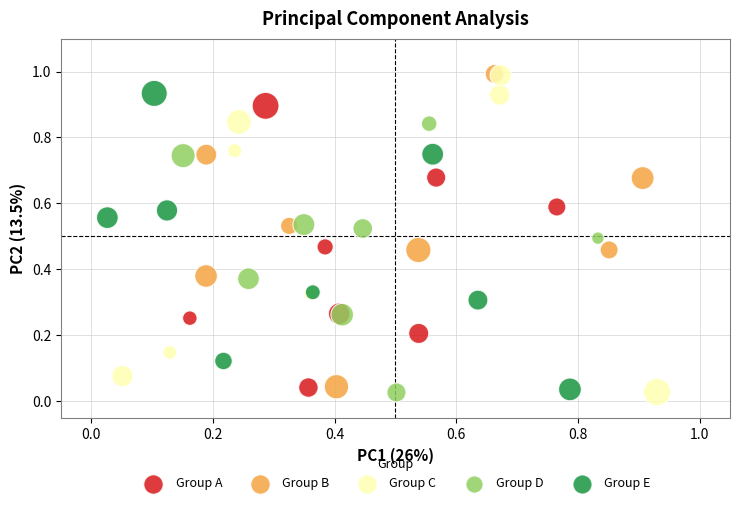

What are all the series names shown in the legend?

Group A, Group B, Group C, Group D, Group E